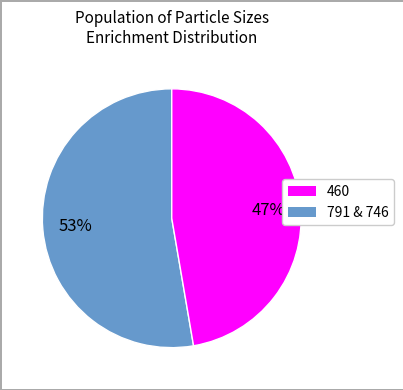

To the nearest percent, what is the average slice percentage?

50%